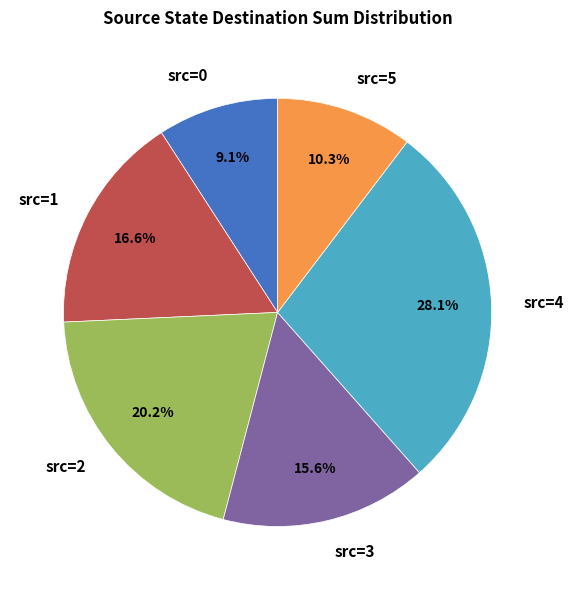

Is src=2 the majority of the pie?

No